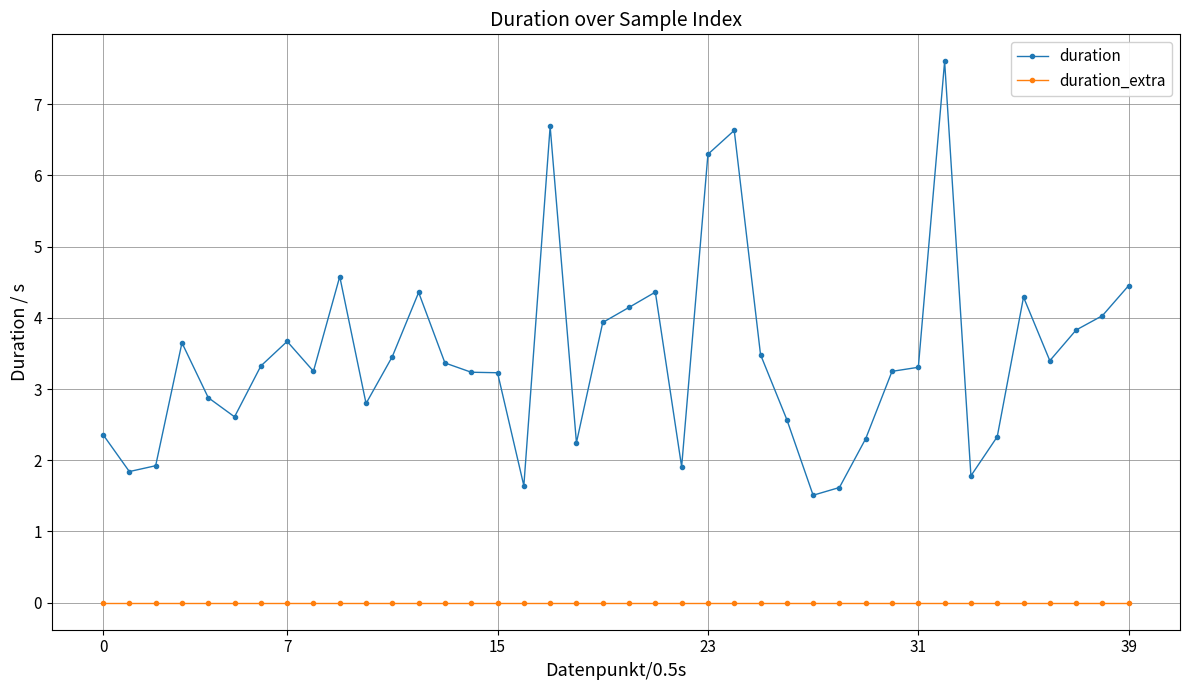

Which series has the largest total across all categories?

duration